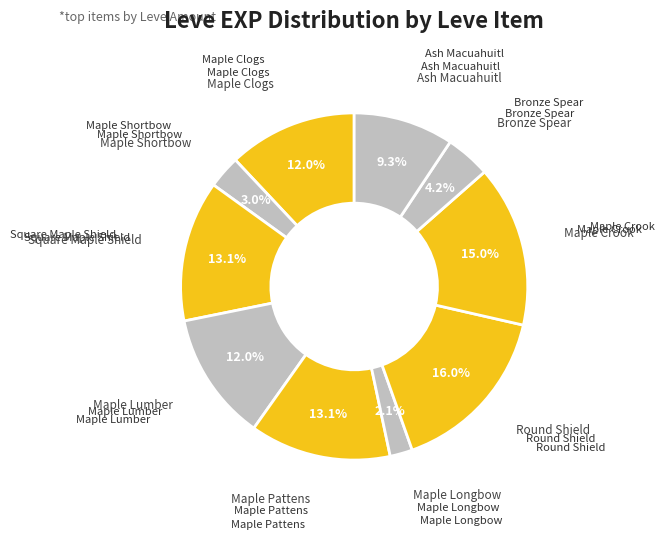

How many segments does this pie chart have?

10